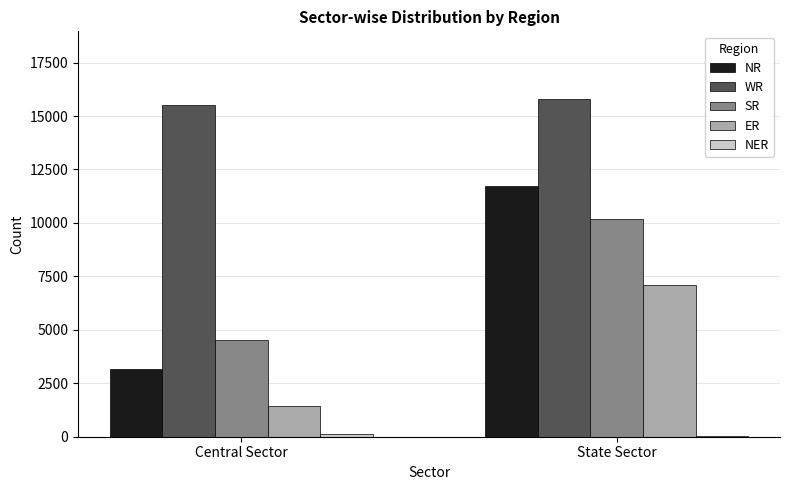

At which label does ER reach its peak?

State Sector